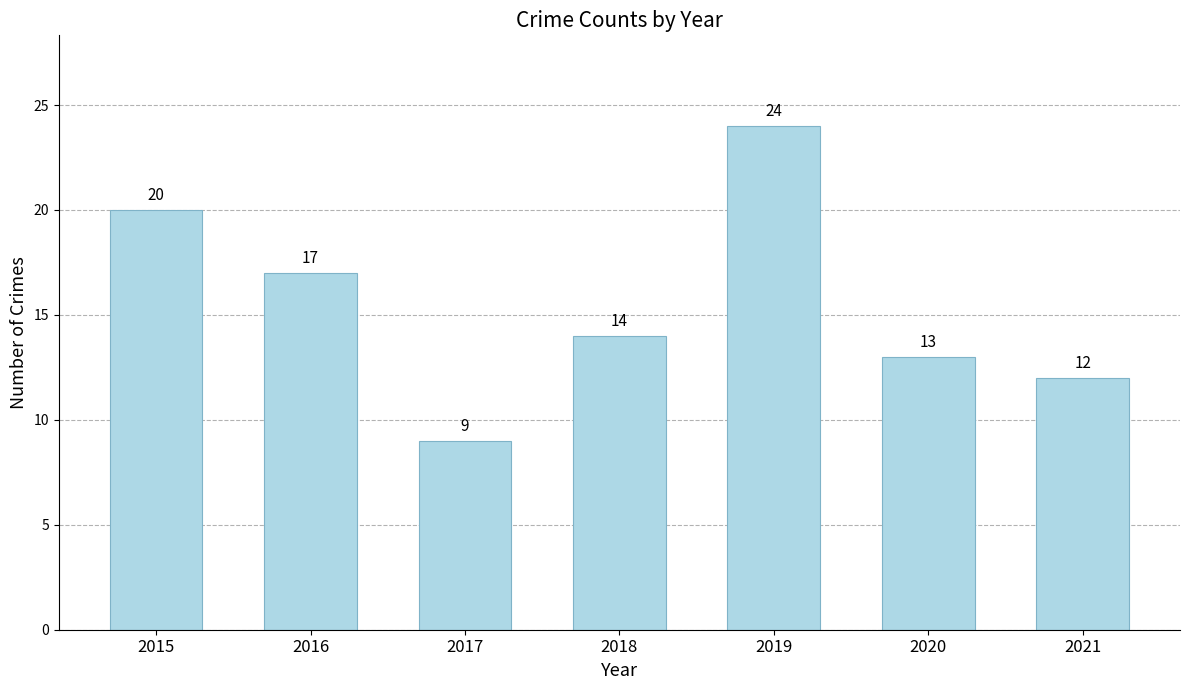

Which category has the highest value across all series?

2019